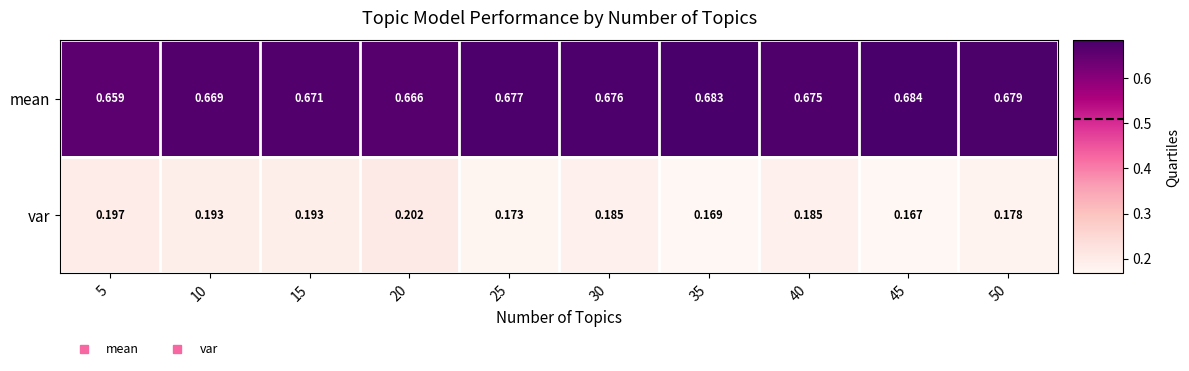

Which series has the widest spread of values?

var